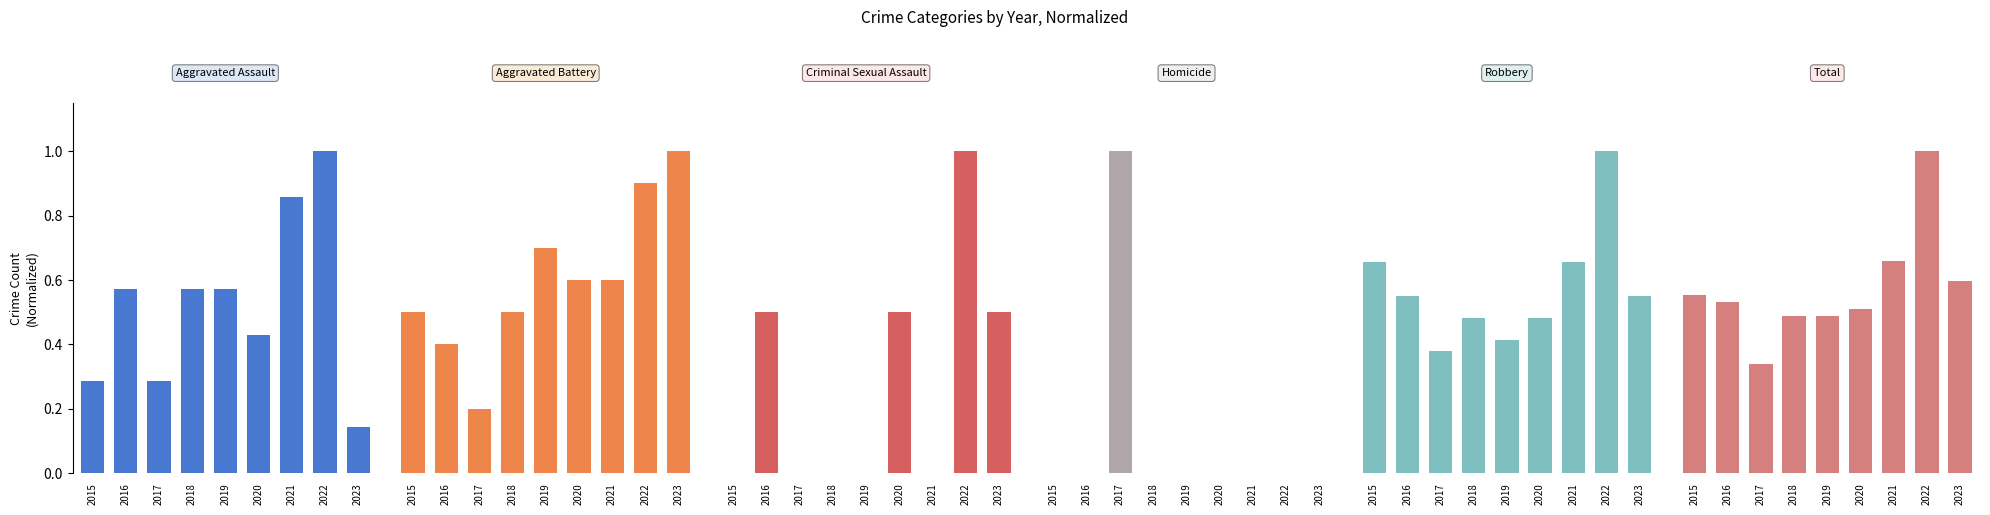

What is the average value of the Robbery series?

0.6